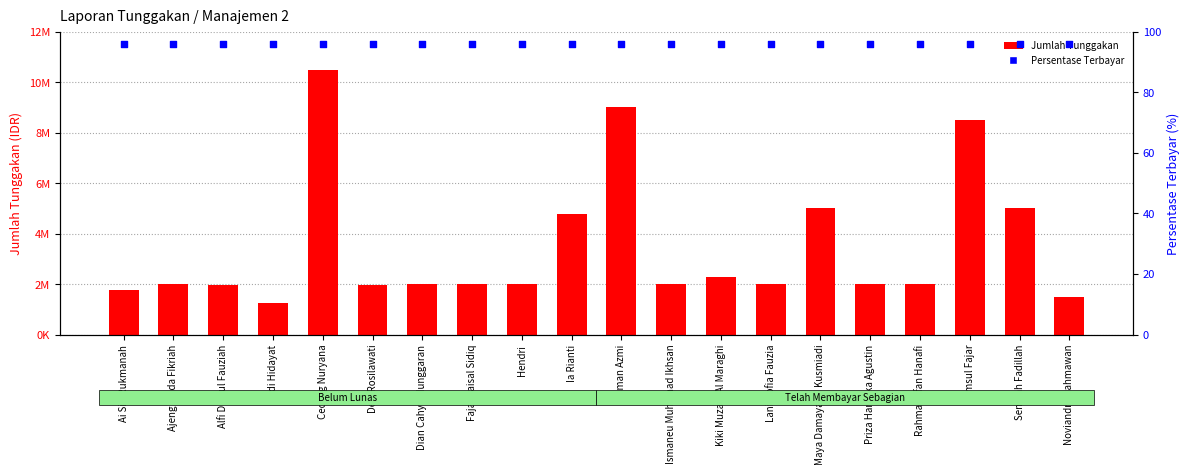

Is the value of Jumlah Tunggakan at Ceceng Nuryana greater than the value of Persentase Bayar at Noviandry Rahmawan?

Yes